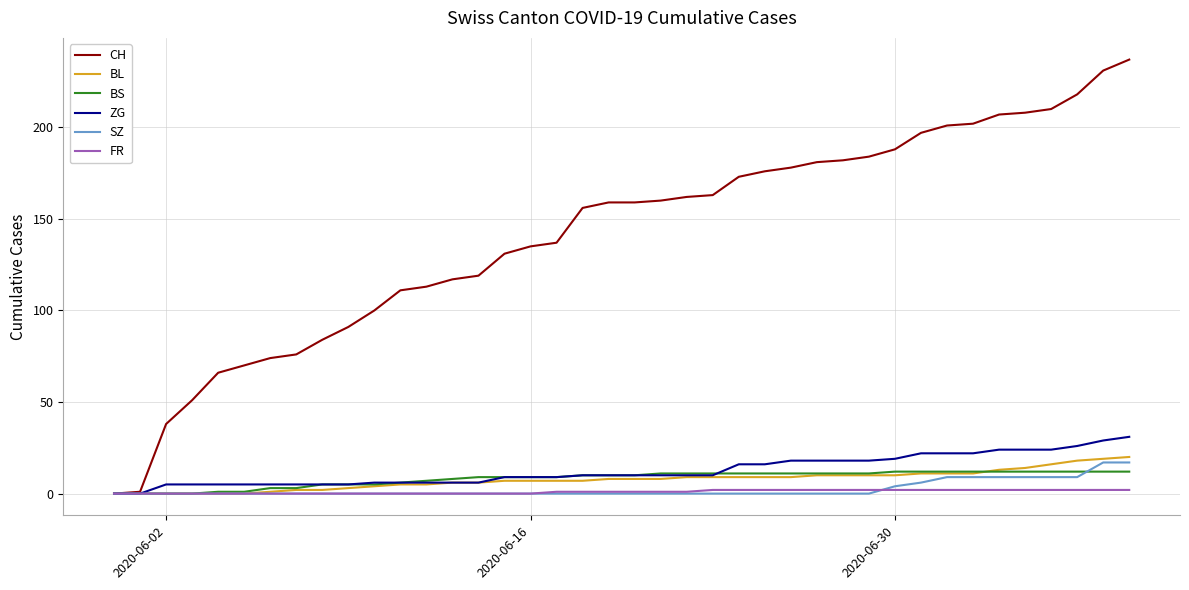

What is the maximum value shown in the chart?

237